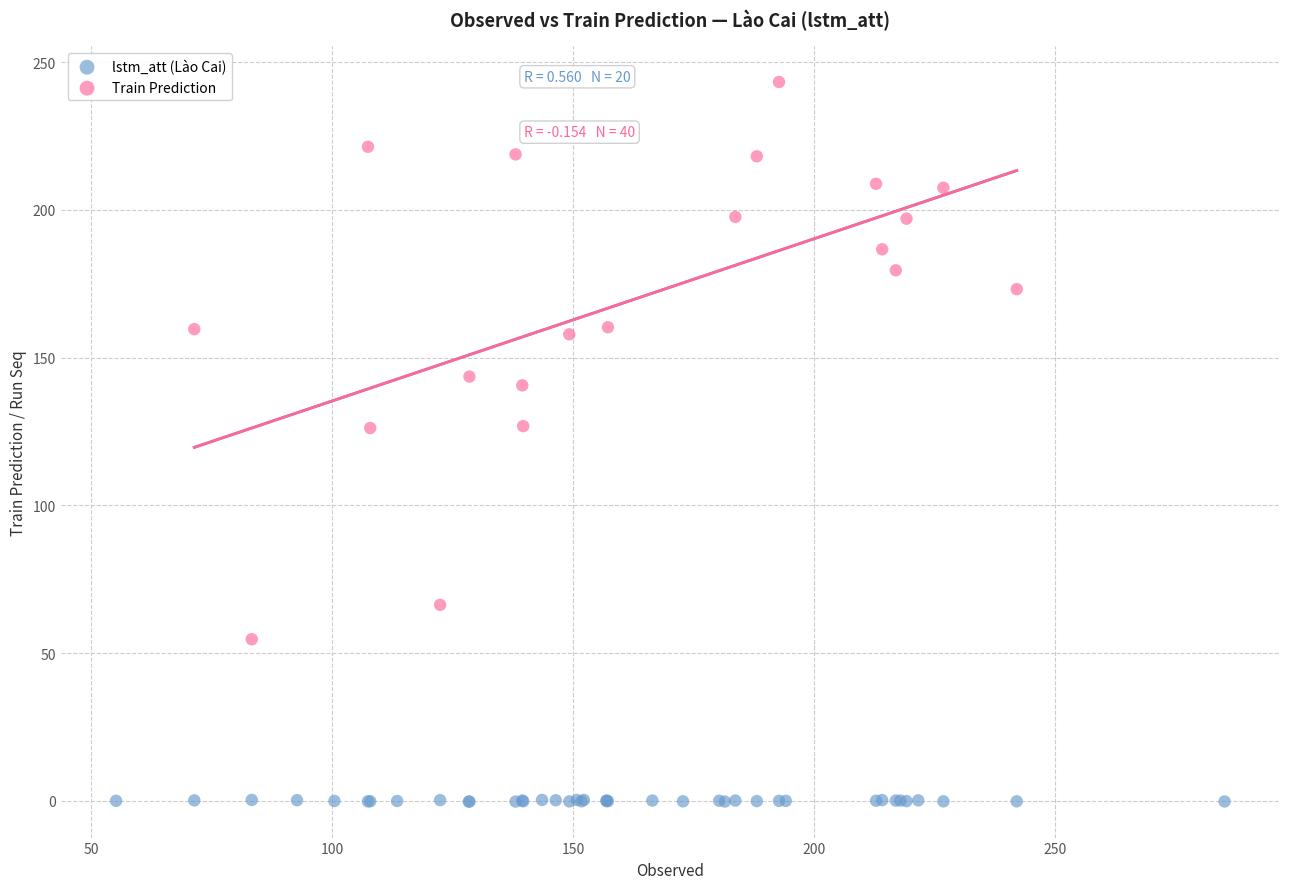

Which series reaches the minimum Y coordinate?

lstm_att (Lào Cai)